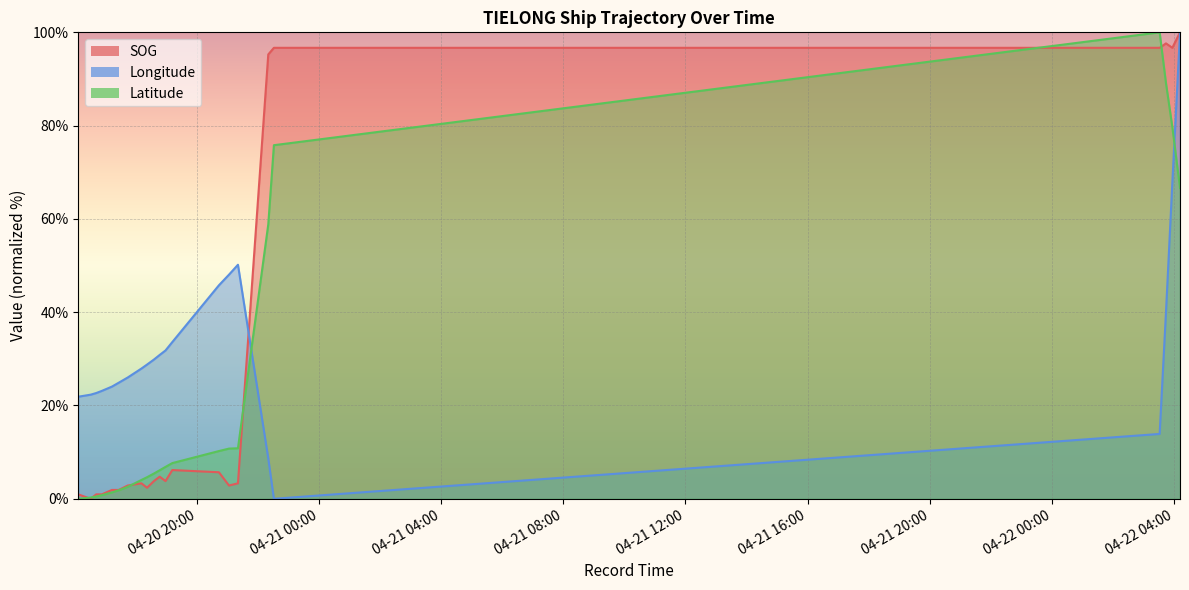

What is the total value across all series at 2024-04-20 16:07:09?

22.8